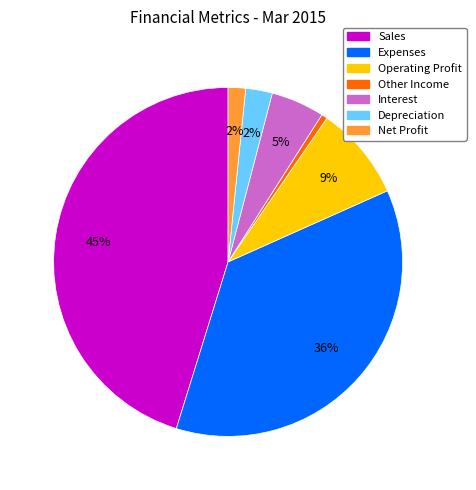

Combined, do Other Income and Depreciation account for over 50%?

No